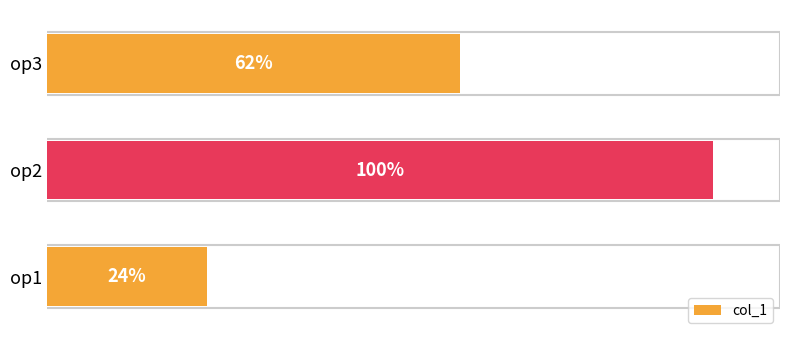

Rank the categories by value from highest to lowest.

op2, op3, op1